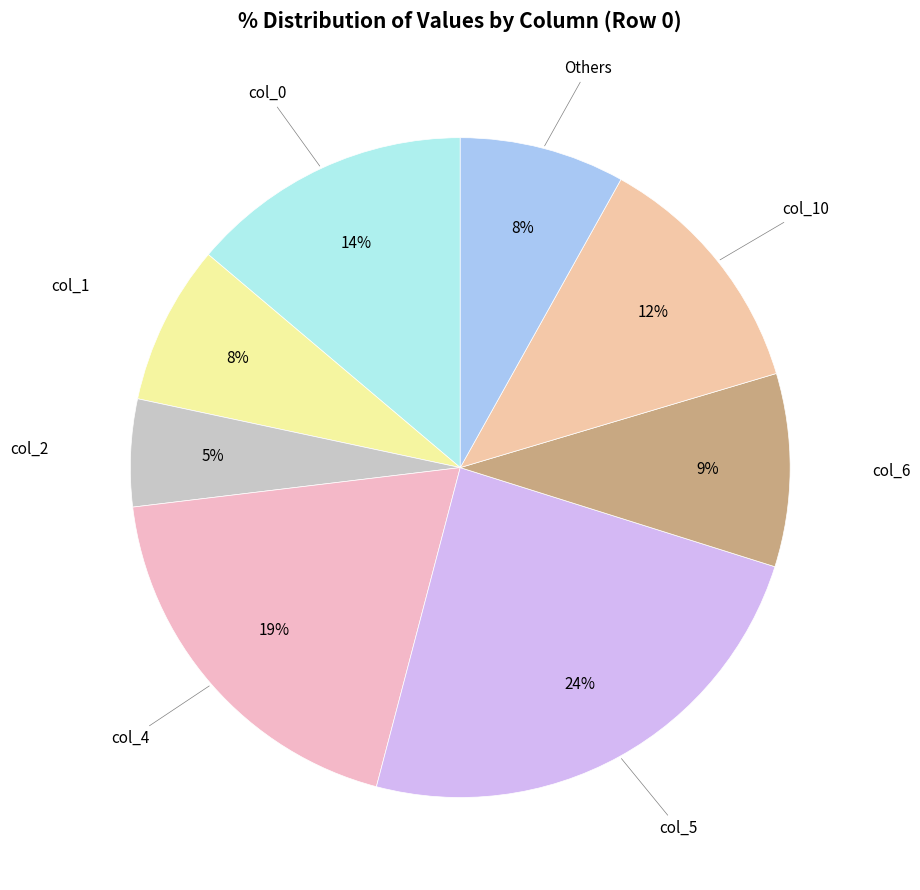

Count the number of slices in the pie.

8